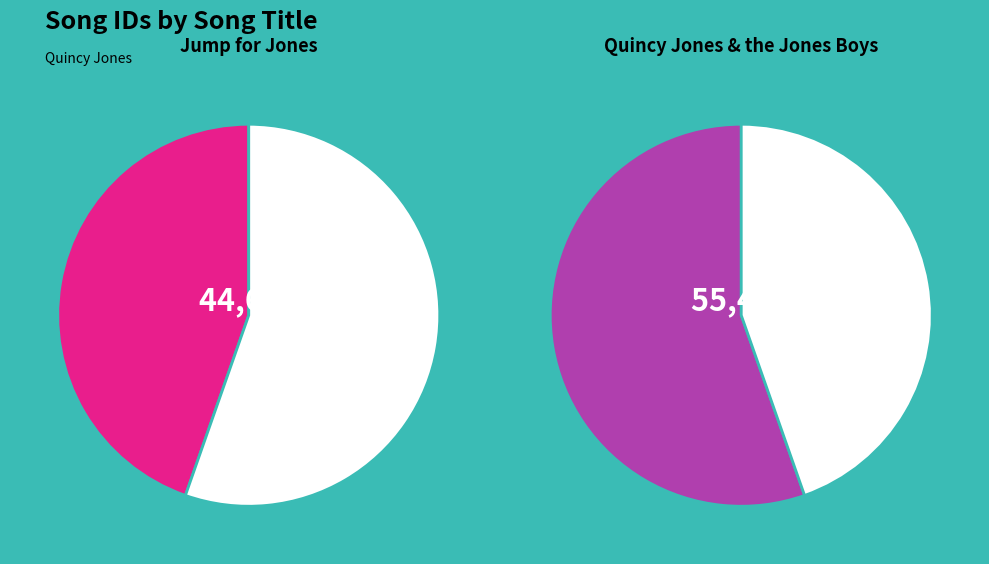

Is there a majority slice in this chart?

Yes